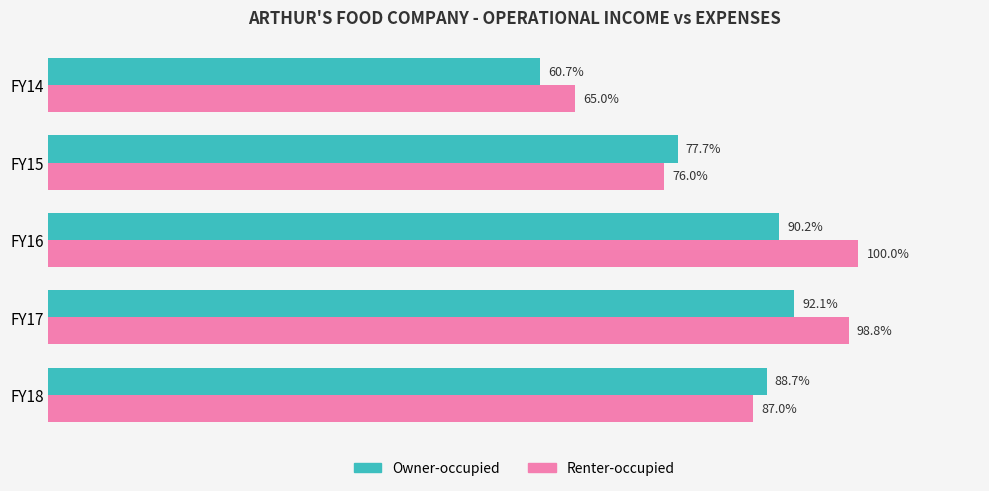

List the labels in order of Renter-occupied value, largest first.

FY16, FY17, FY18, FY15, FY14